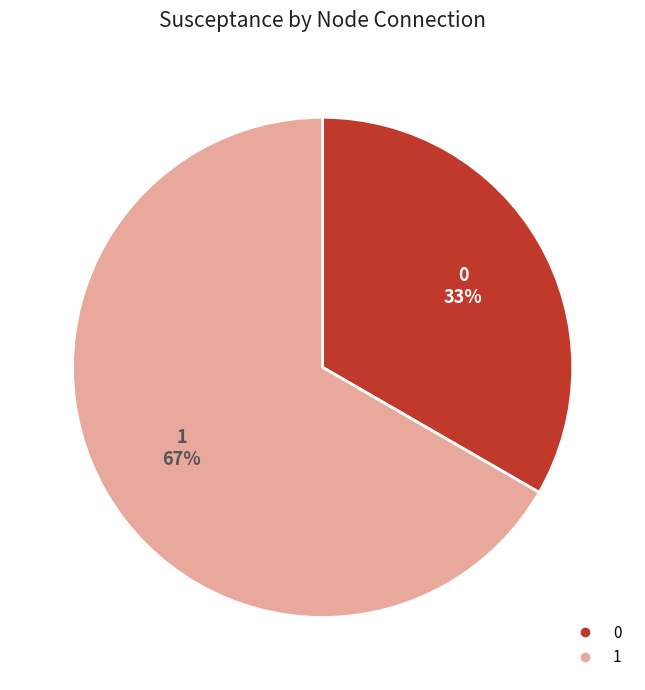

To the nearest percent, what portion does 1 represent?

67%